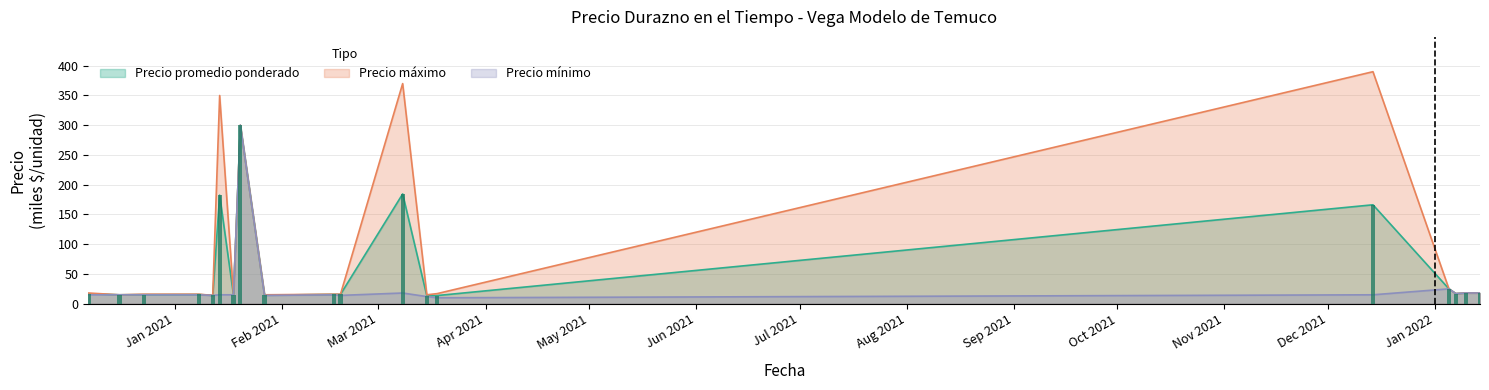

Which label corresponds to the smallest value in the chart?

2021-03-18